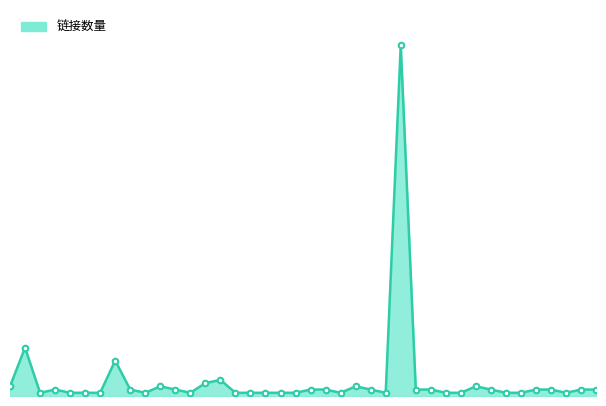

How many lines are shown in the chart?

1